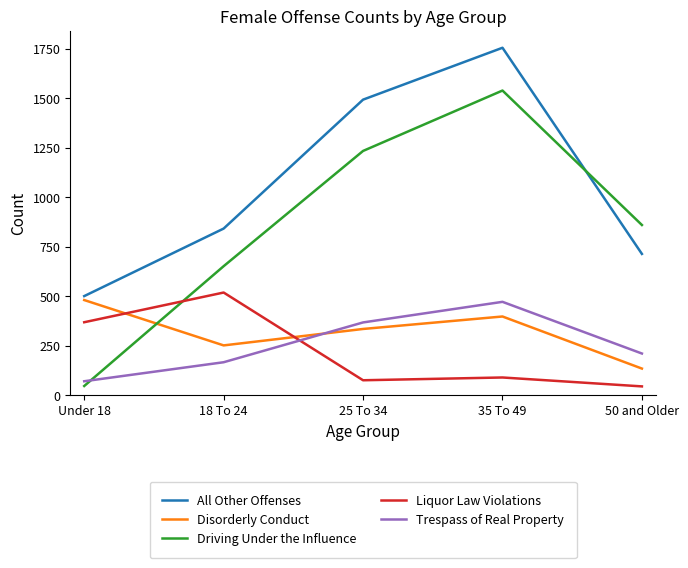

True or false: All Other Offenses has a value of 713 at 50 and Older.

True